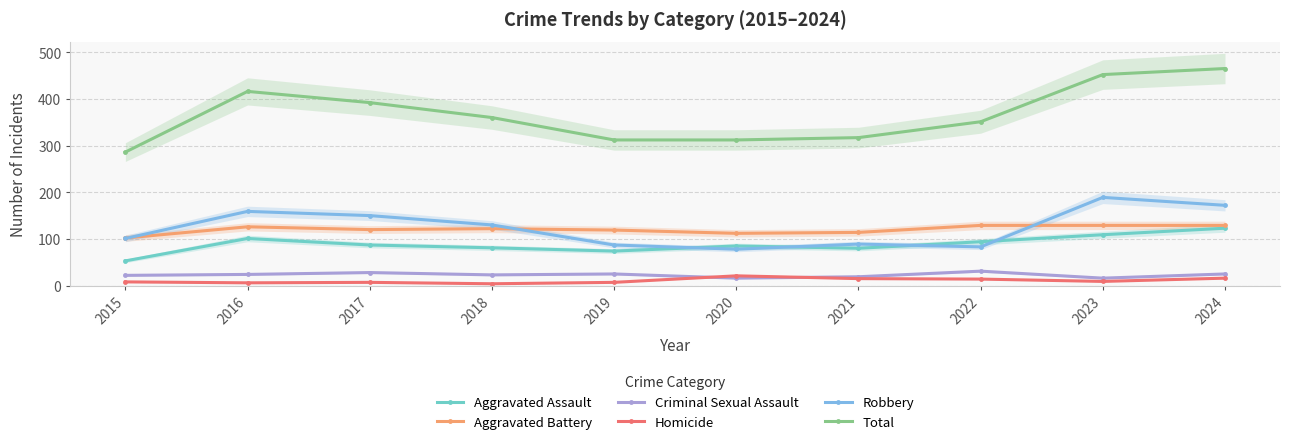

Which series has the widest spread of values?

Total